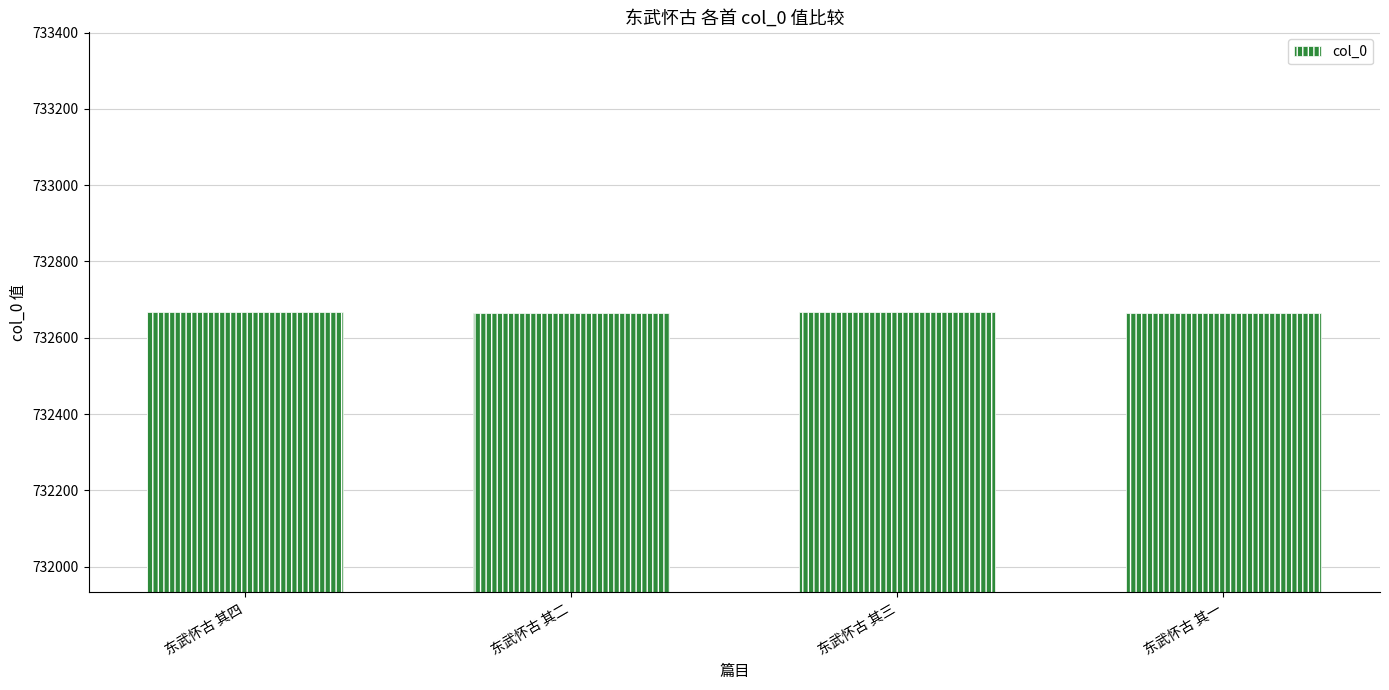

What is the difference between the maximum and minimum values?

3